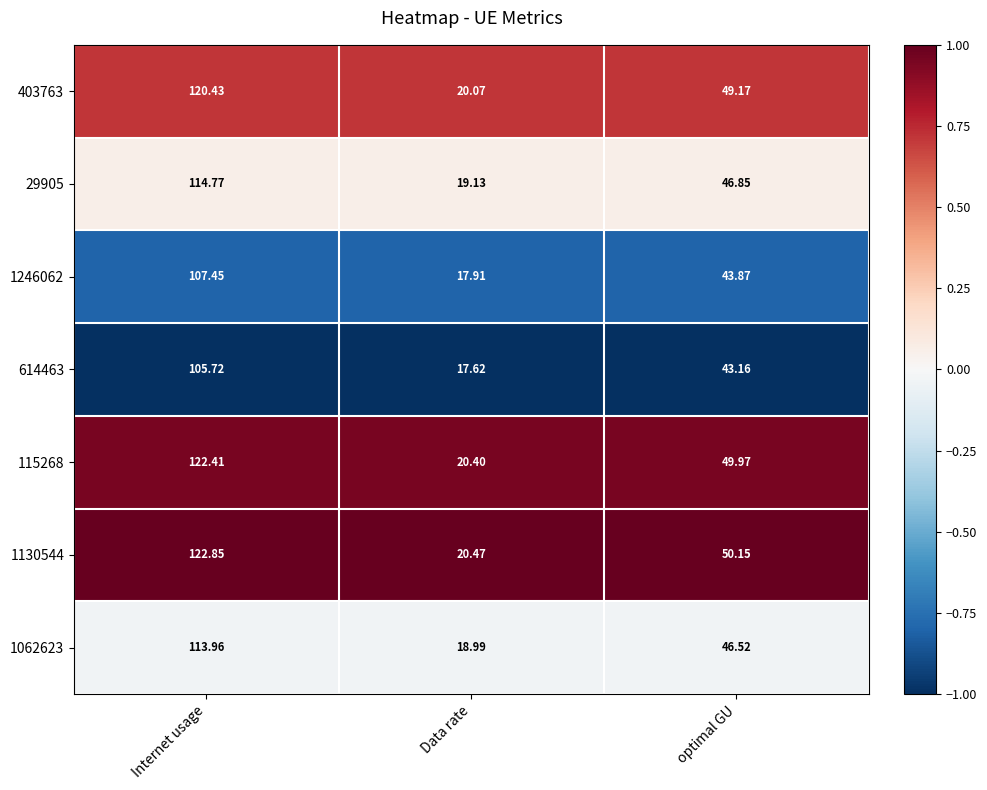

Where does the 115268 series first go above 49?

Internet usage